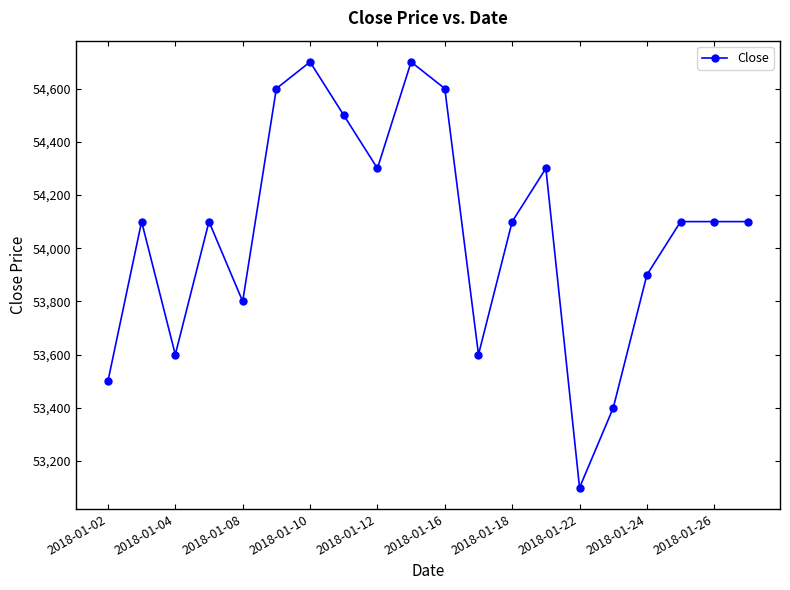

What is the value of the 17th point from the left?

53900